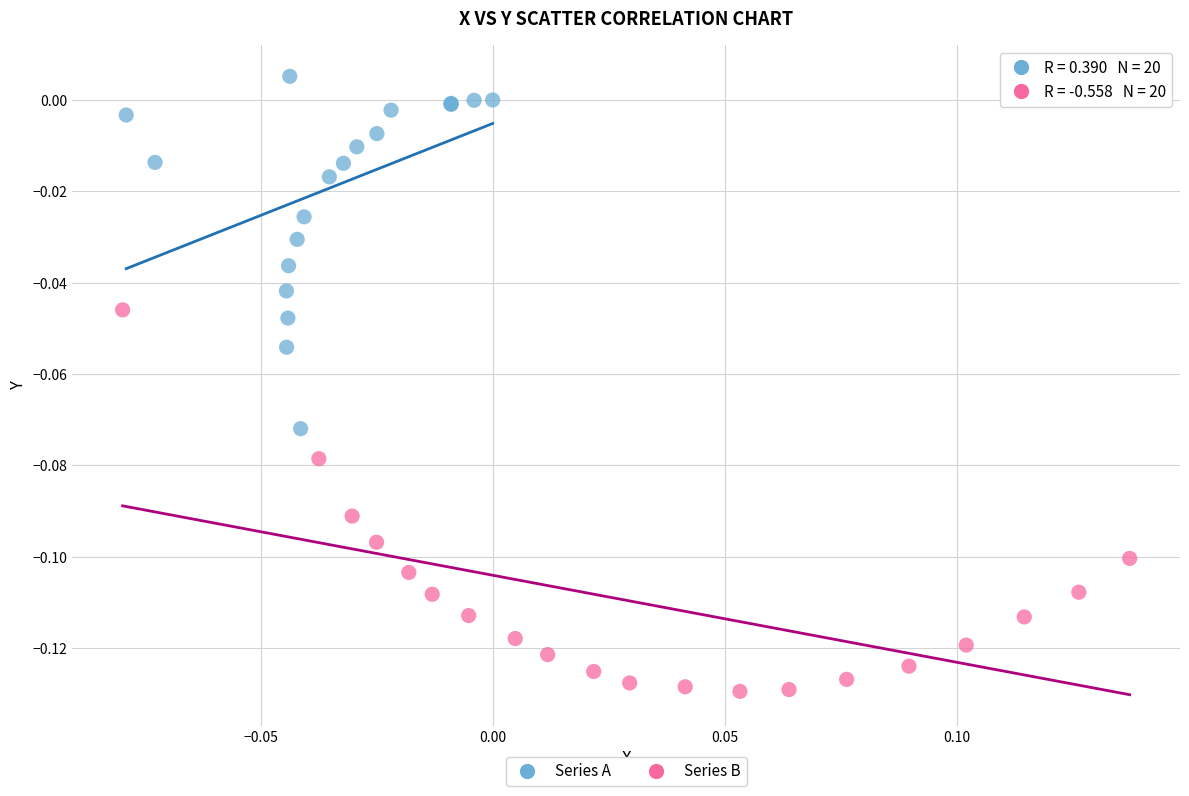

What are all the series names shown in the legend?

Series A, Series B